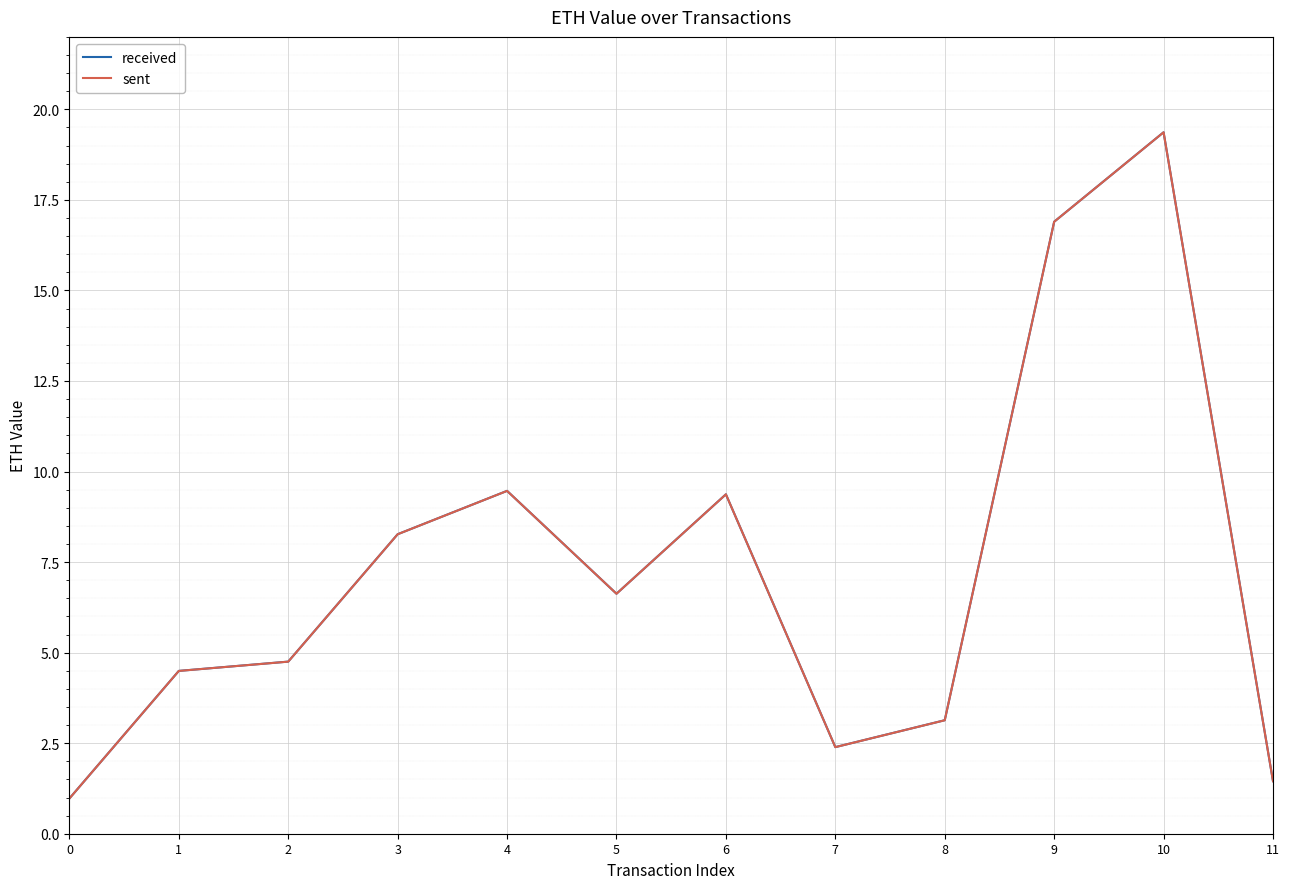

Is the value of received at 6 greater than the value of sent at 7?

Yes